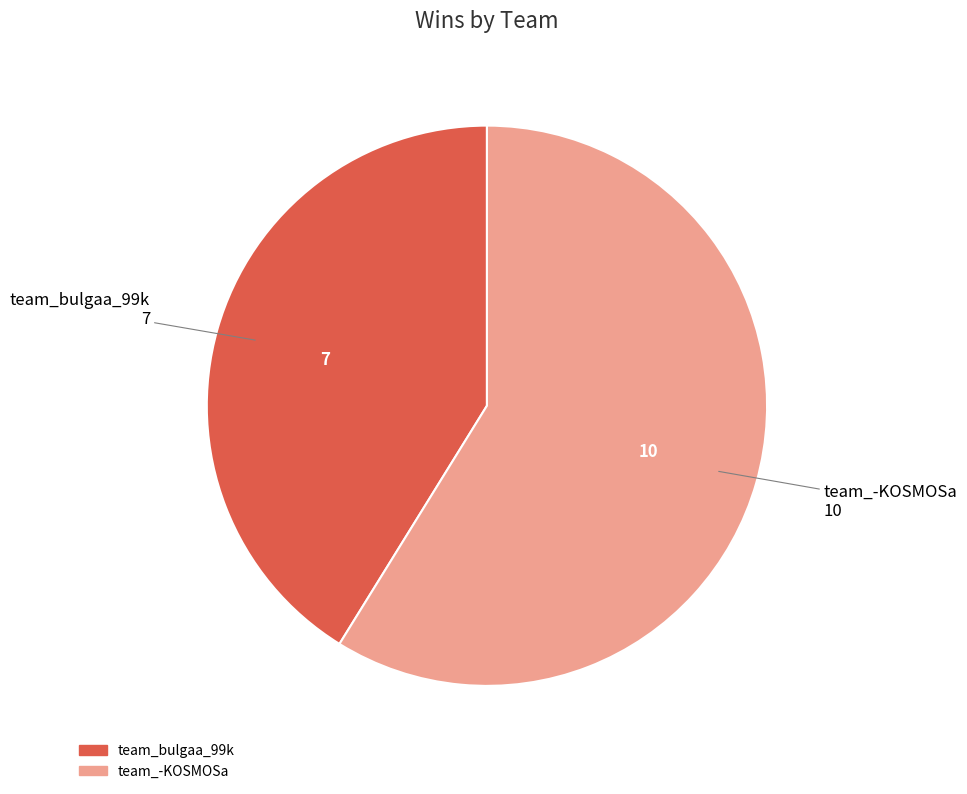

Rank the categories by value from highest to lowest.

team_-KOSMOSa, team_bulgaa_99k